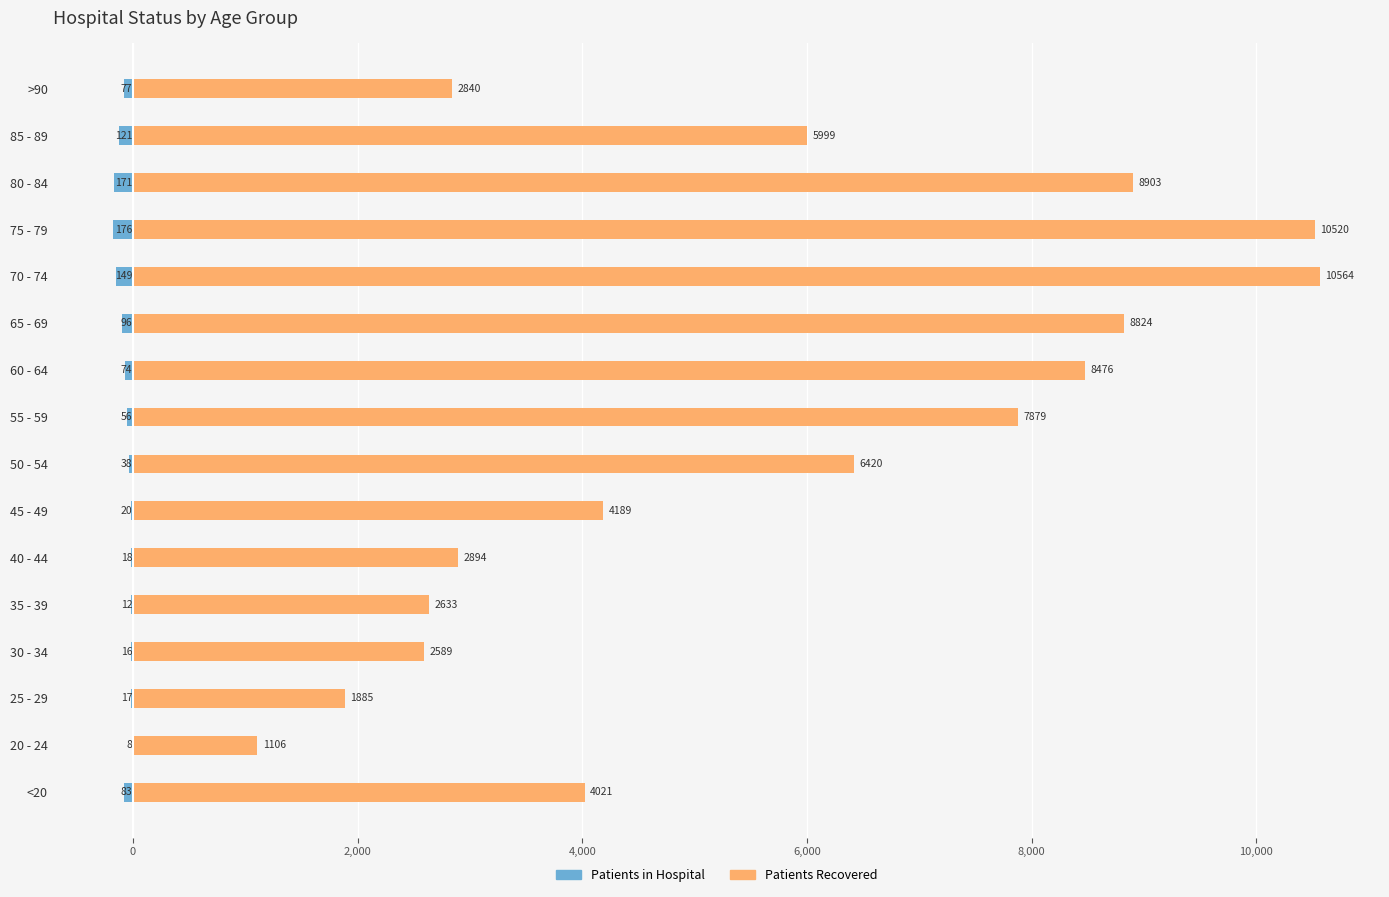

What are all the series names shown in the legend?

patients_in_hospital, patients_recovered